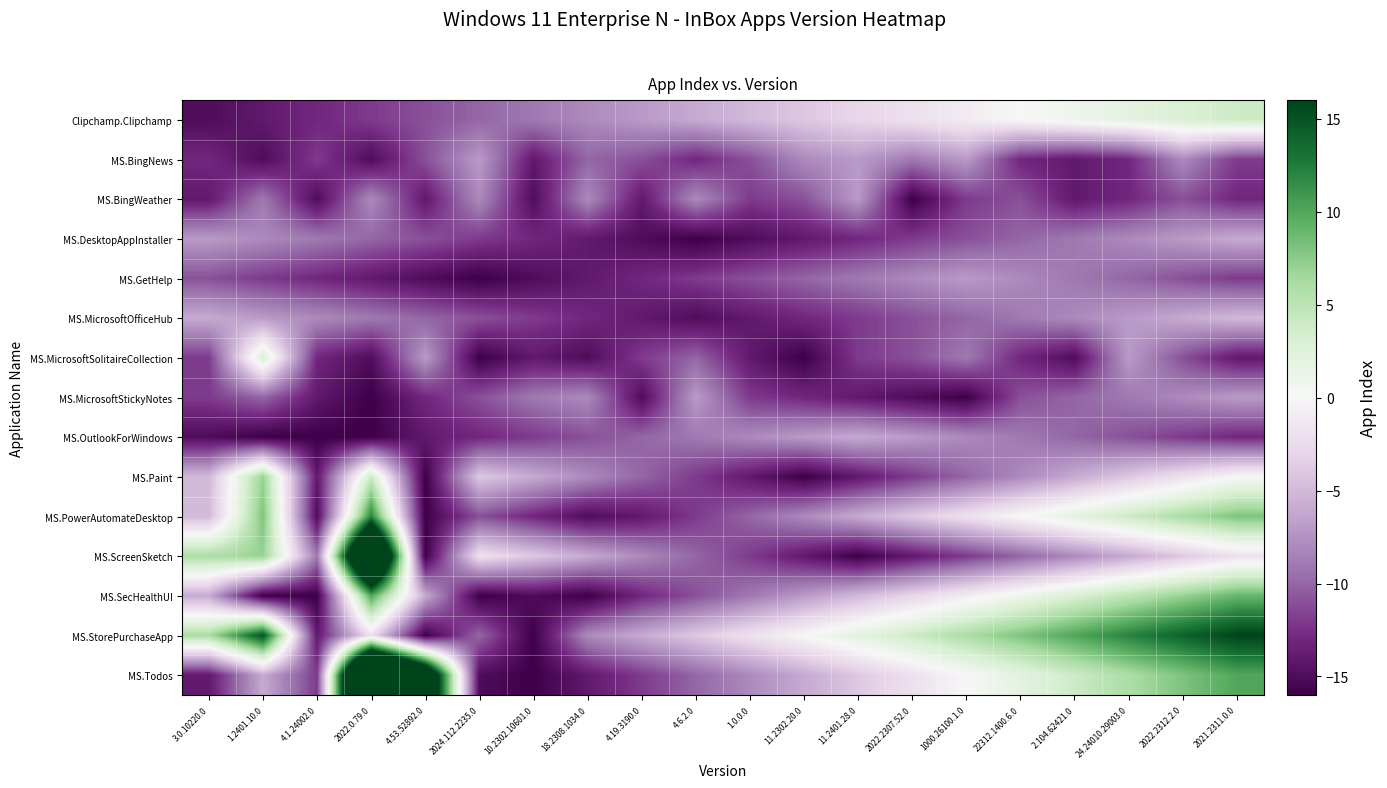

List the series in order of their peak value, lowest first.

MS.BingNews, MS.BingWeather, MS.GetHelp, MS.MicrosoftStickyNotes, MS.DesktopAppInstaller, MS.OutlookForWindows, MS.MicrosoftOfficeHub, MS.MicrosoftSolitaireCollection, Clipchamp.Clipchamp, MS.Paint, MS.SecHealthUI, MS.PowerAutomateDesktop, MS.StorePurchaseApp, MS.ScreenSketch, MS.Todos